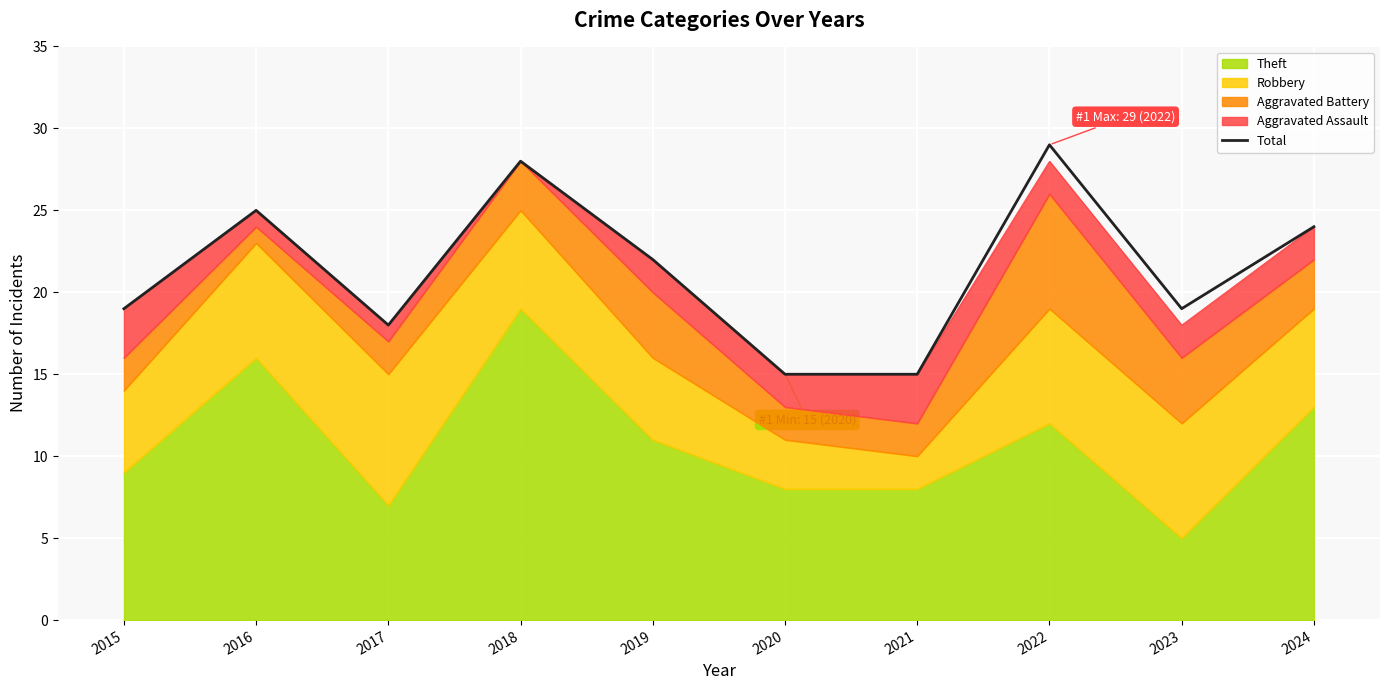

What is the minimum value shown in the chart?

15